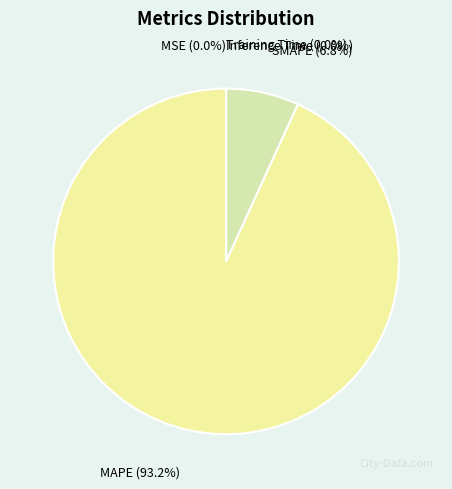

Is there any slice that represents more than half of the pie?

Yes